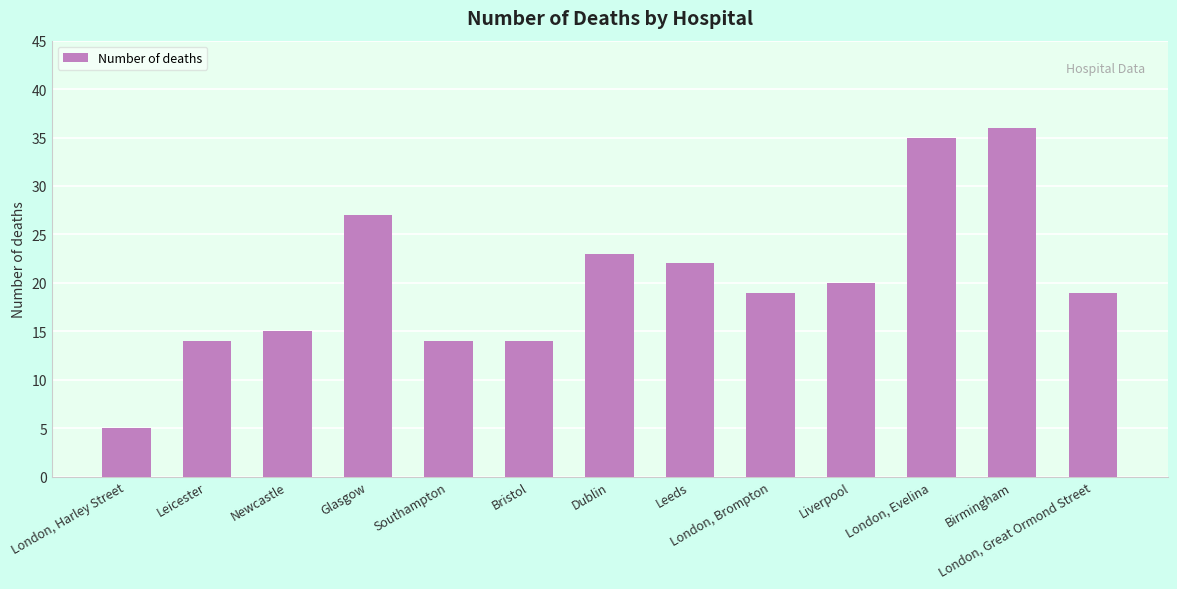

Reading left to right, what are all the values shown in this chart?

London, Harley Street=5	Leicester=14	Newcastle=15	Glasgow=27	Southampton=14	Bristol=14	Dublin=23	Leeds=22	London, Brompton=19	Liverpool=20	London, Evelina=35	Birmingham=36	London, Great Ormond Street=19